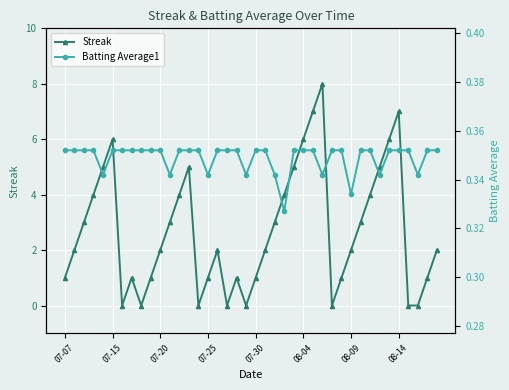

How many data points does each series have?

40